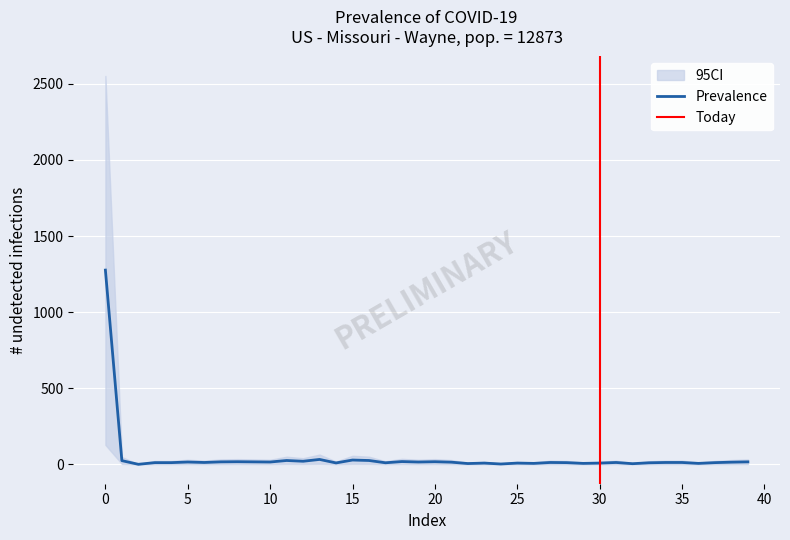

What is the value of the 12th point from the left?

25